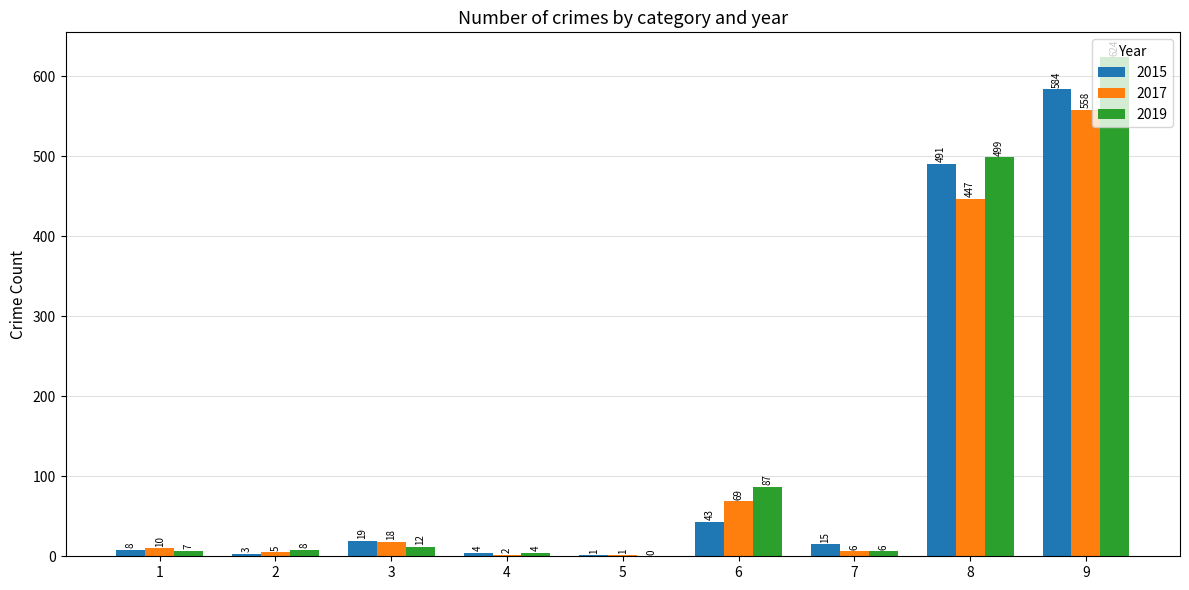

Reading left to right, list all the values displayed in this chart.

2015: 8	3	19	4	1	43	15	491	584
2017: 10	5	18	2	1	69	6	447	558
2019: 7	8	12	4	0	87	6	499	624